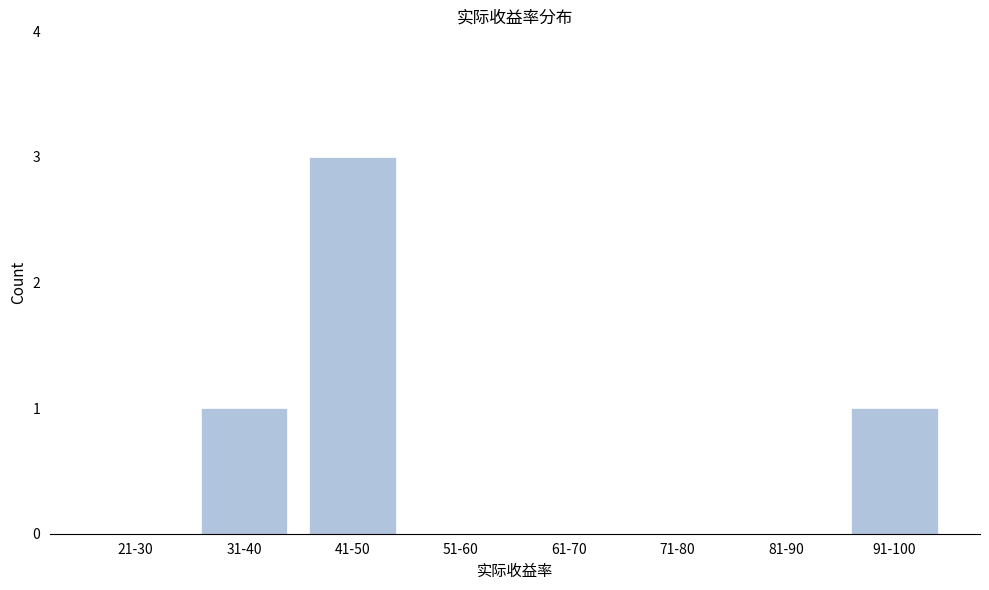

Reading left to right, list all the values displayed in this chart.

21-30=0	31-40=1	41-50=3	51-60=0	61-70=0	71-80=0	81-90=0	91-100=1